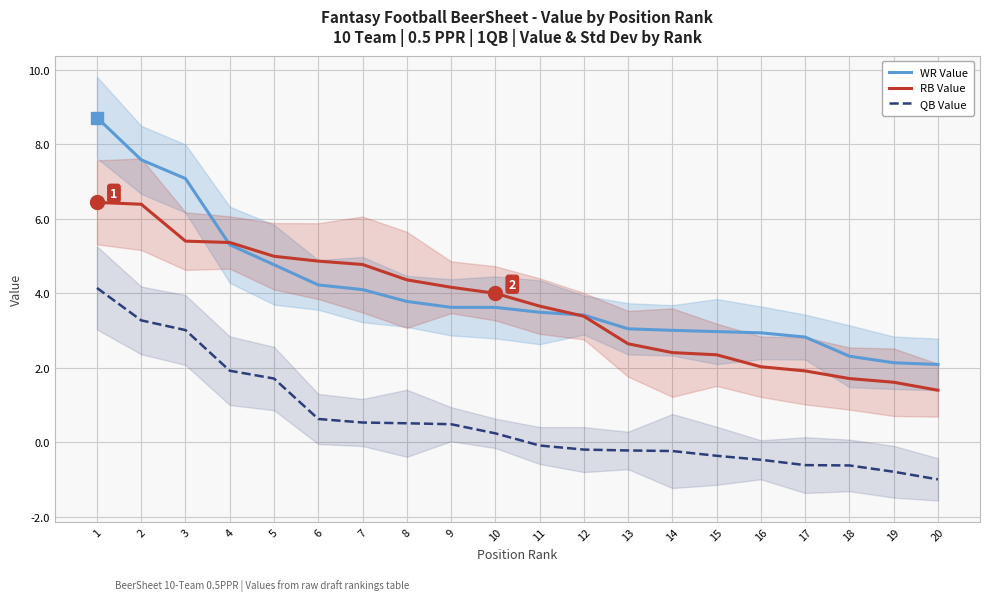

True or false: QB Value and RB Value intersect in this chart.

False